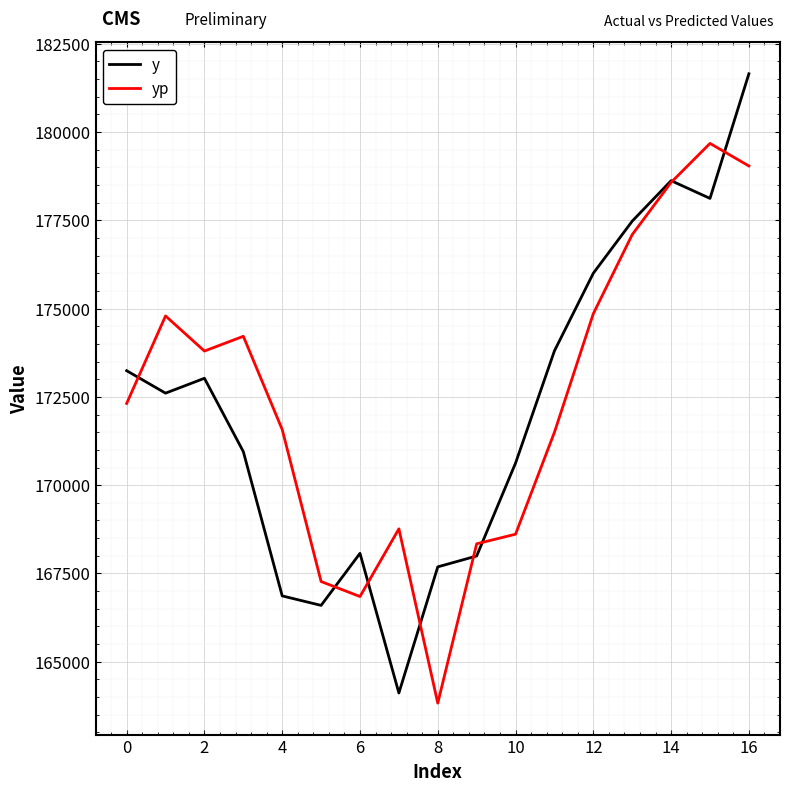

What is the highest value of the y series?

181647.0